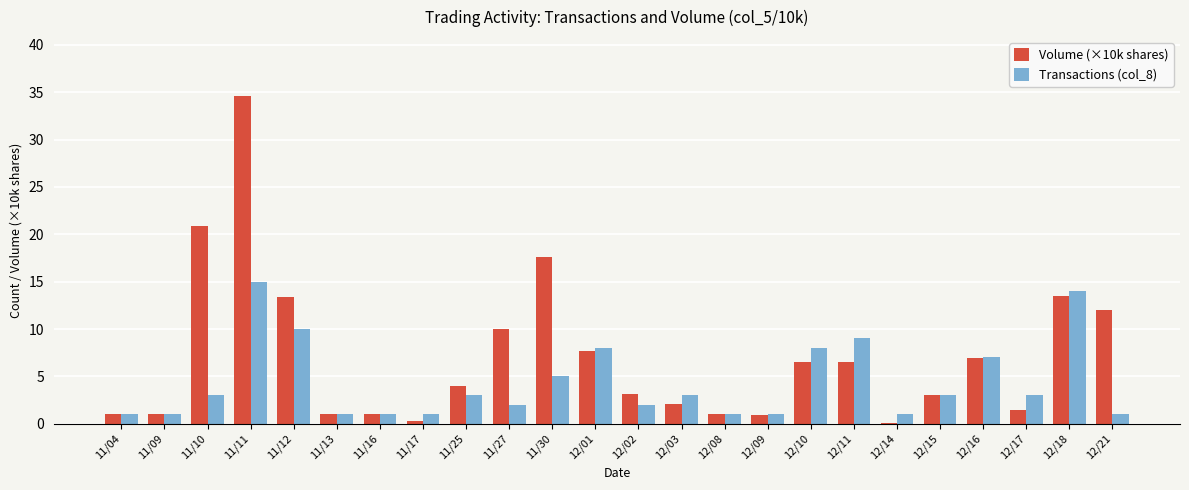

The value of Volume (×10k shares) at 12/14 is 0.1. True or false?

True